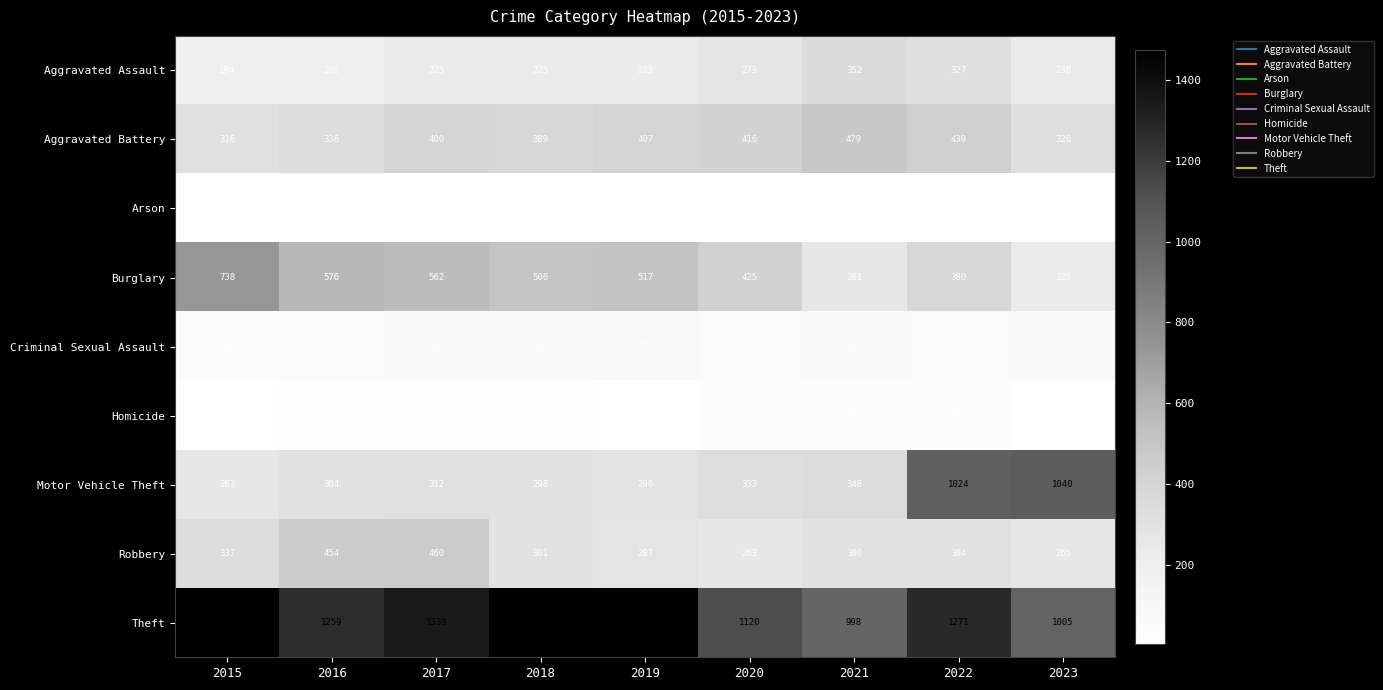

At which category is the sum across all series the highest?

2022